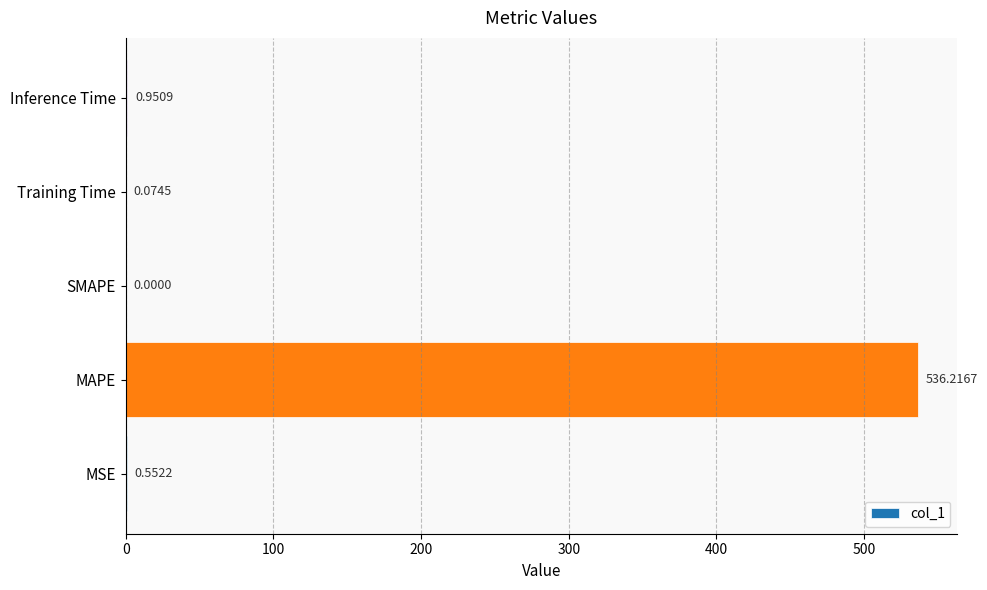

What is the change in value from MAPE to Training Time?

-536.1